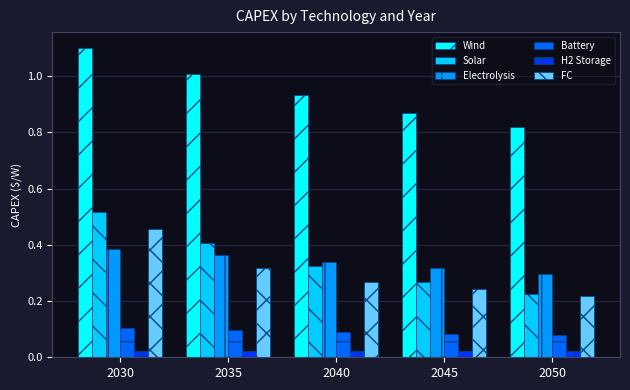

Which series changed the most between 2035 and 2045?

Wind